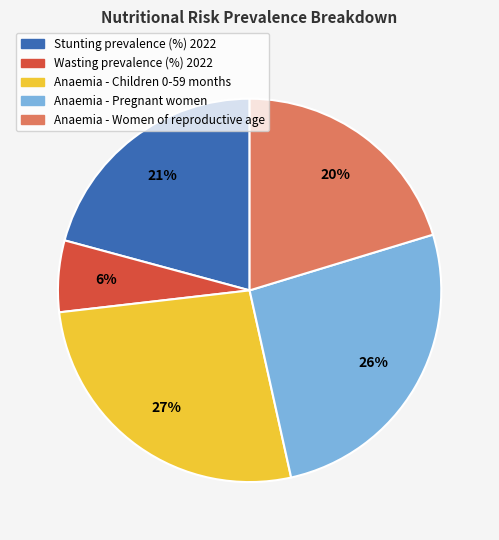

To the nearest percent, what is the difference between the Anaemia - Children 0-59 months and Stunting prevalence (%) 2022 slice percentages?

6%